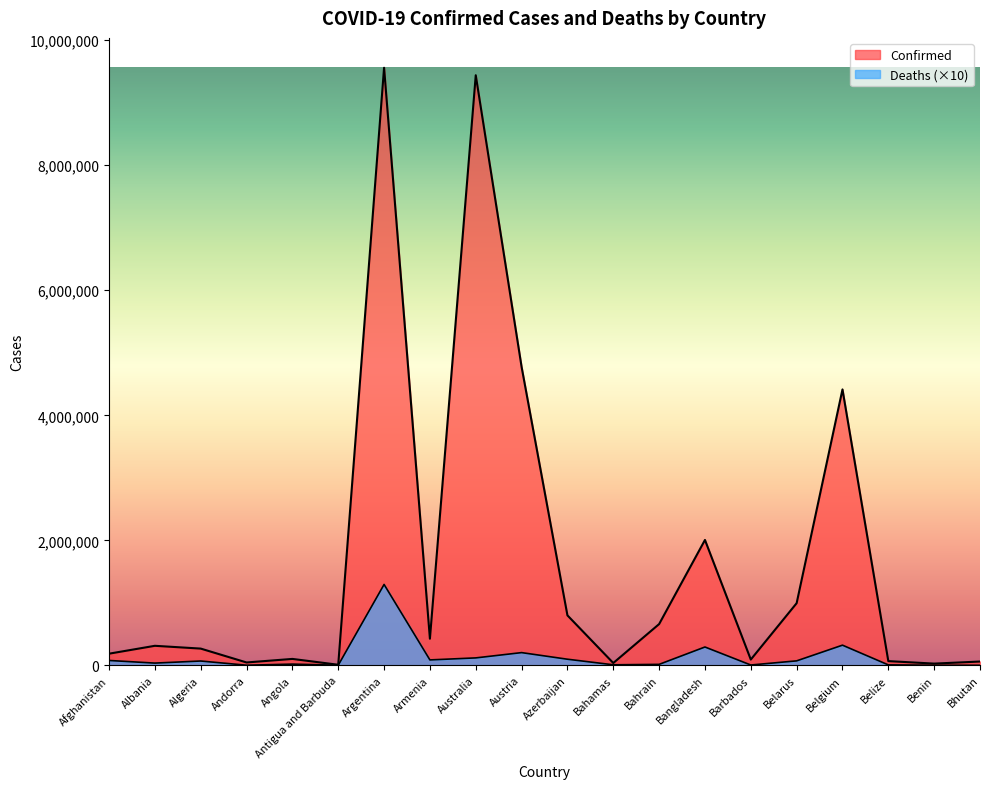

What is the average value of the Confirmed series?

1713935